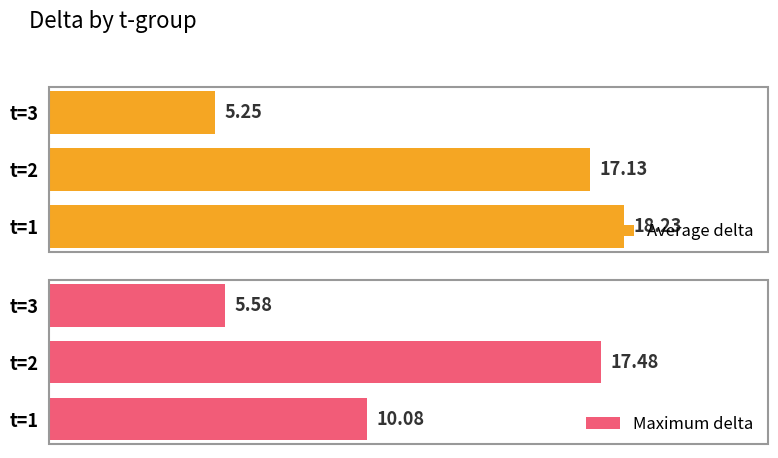

List the labels in order of Average delta value, smallest first.

t=3, t=2, t=1